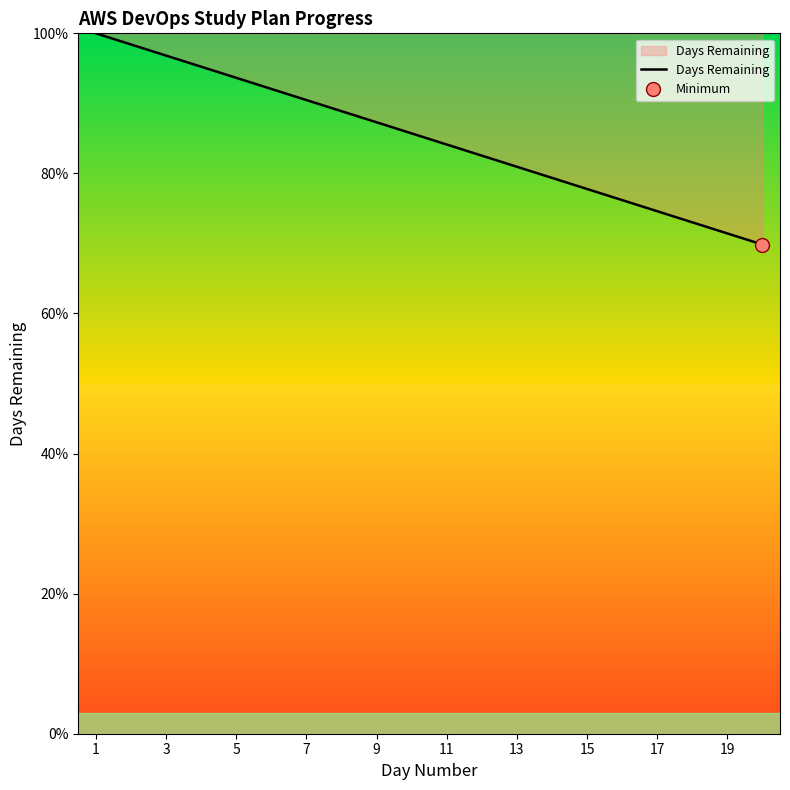

What is the label of the 20th point from the right?

1